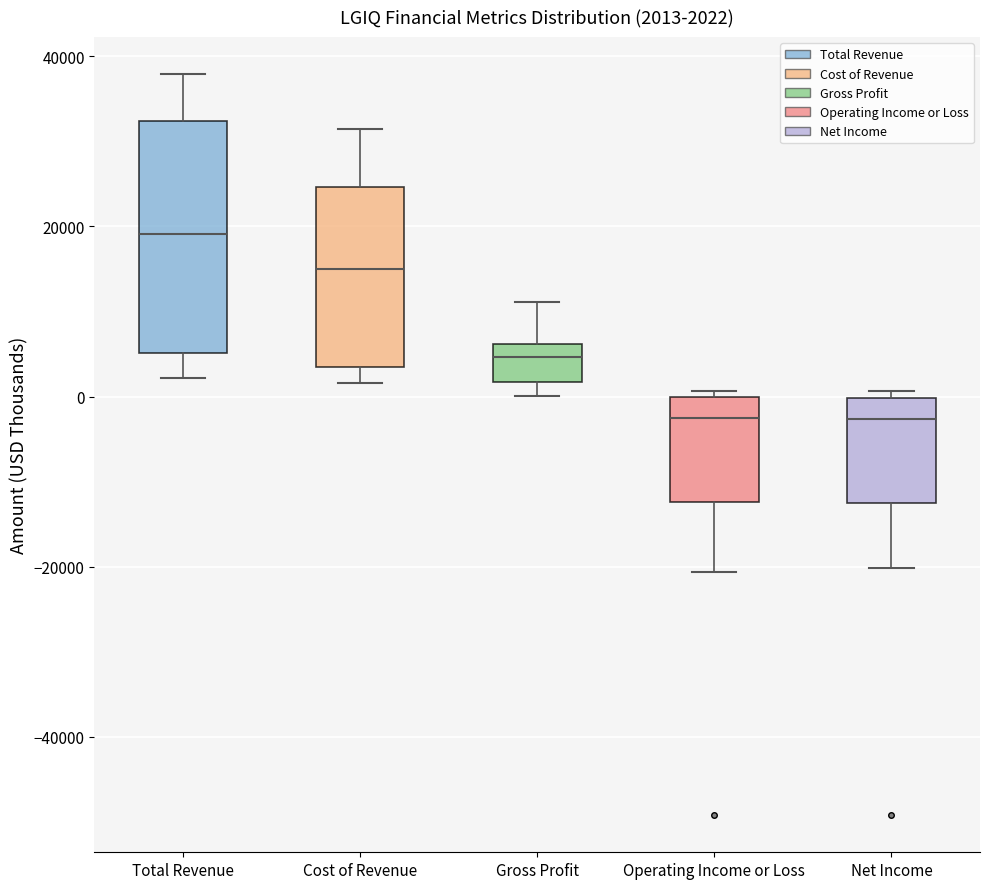

Comparing the boxes themselves (not the whiskers), which one is the tallest?

Total Revenue